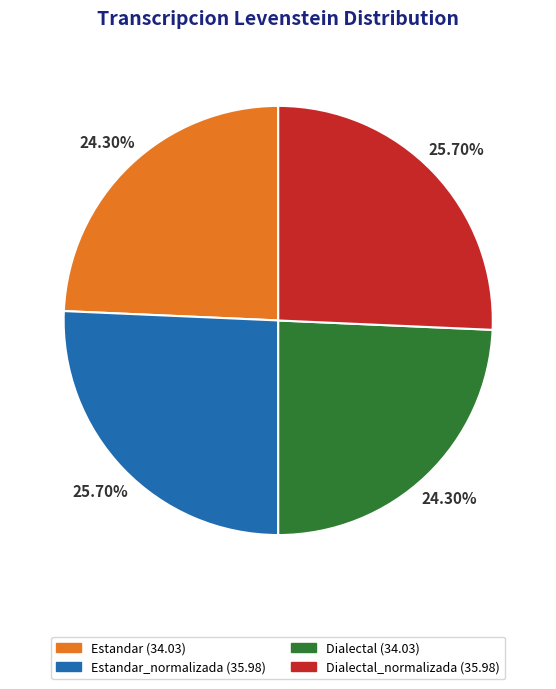

Does any single category account for the majority?

No